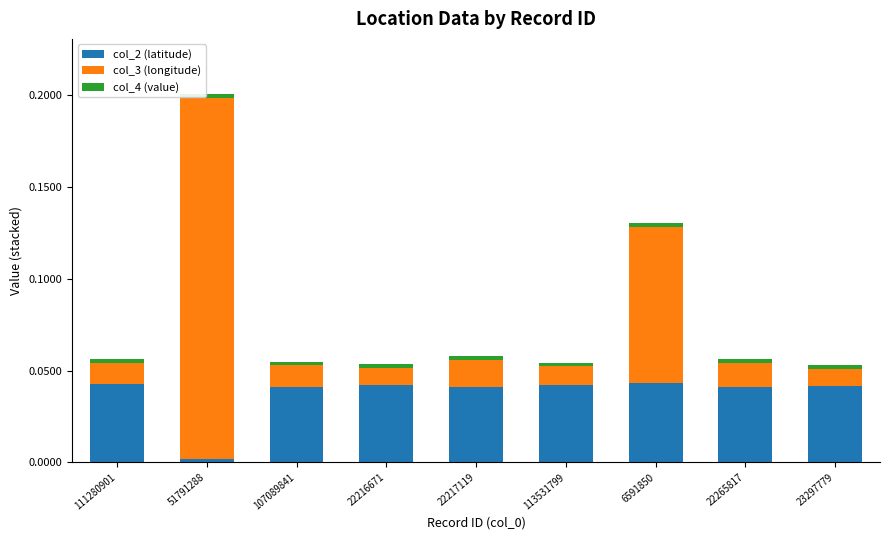

At which category is the sum across all series the highest?

51791288